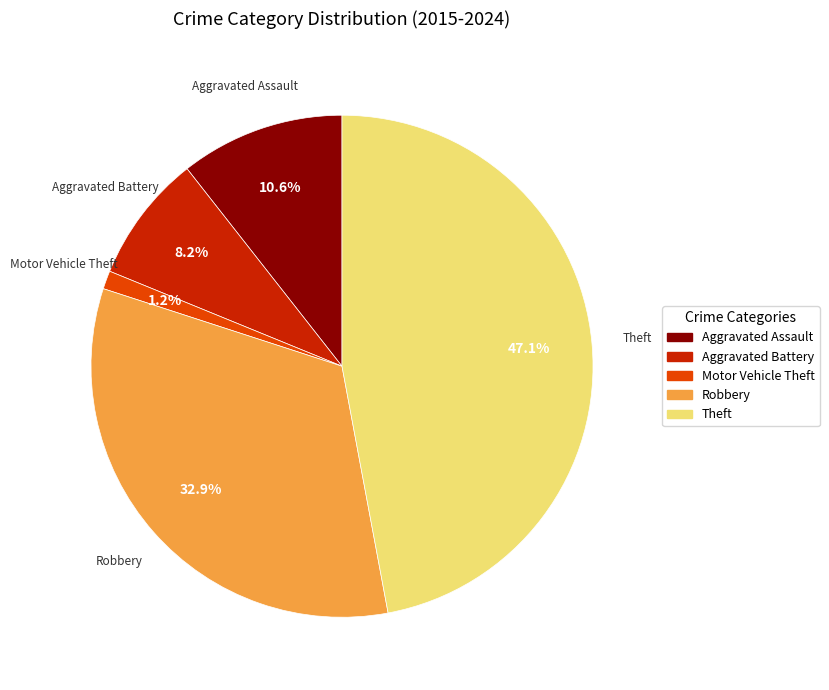

Does any single category account for the majority?

No